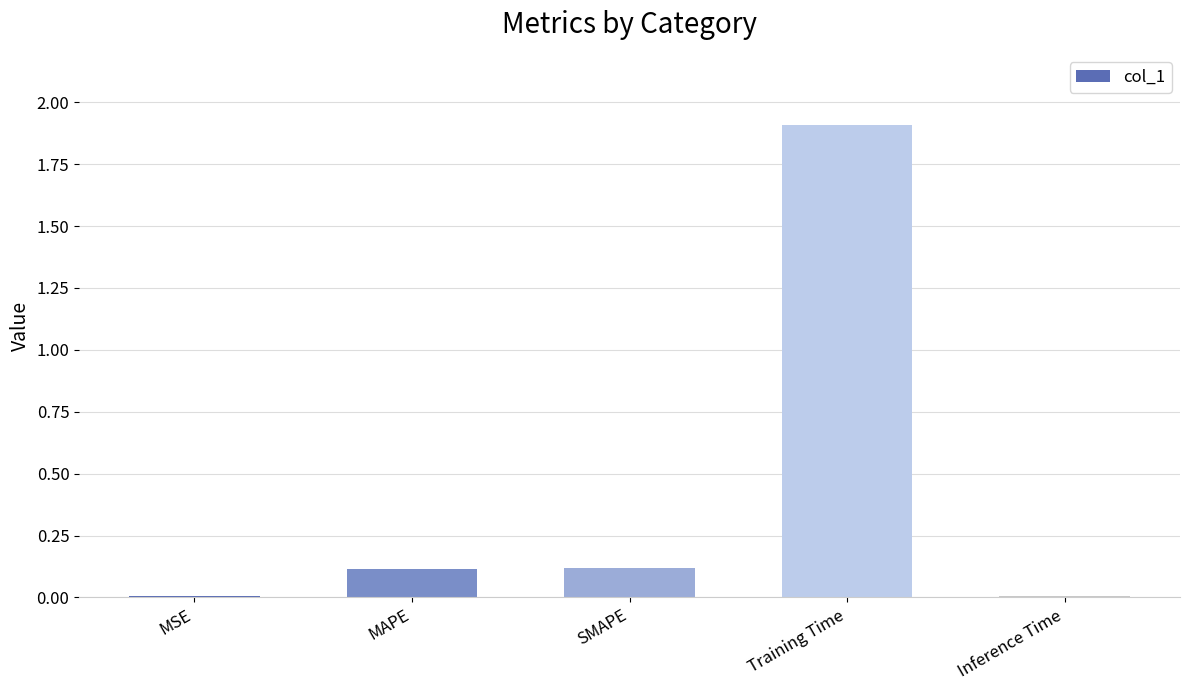

The value at Training Time is 1.9. True or false?

True